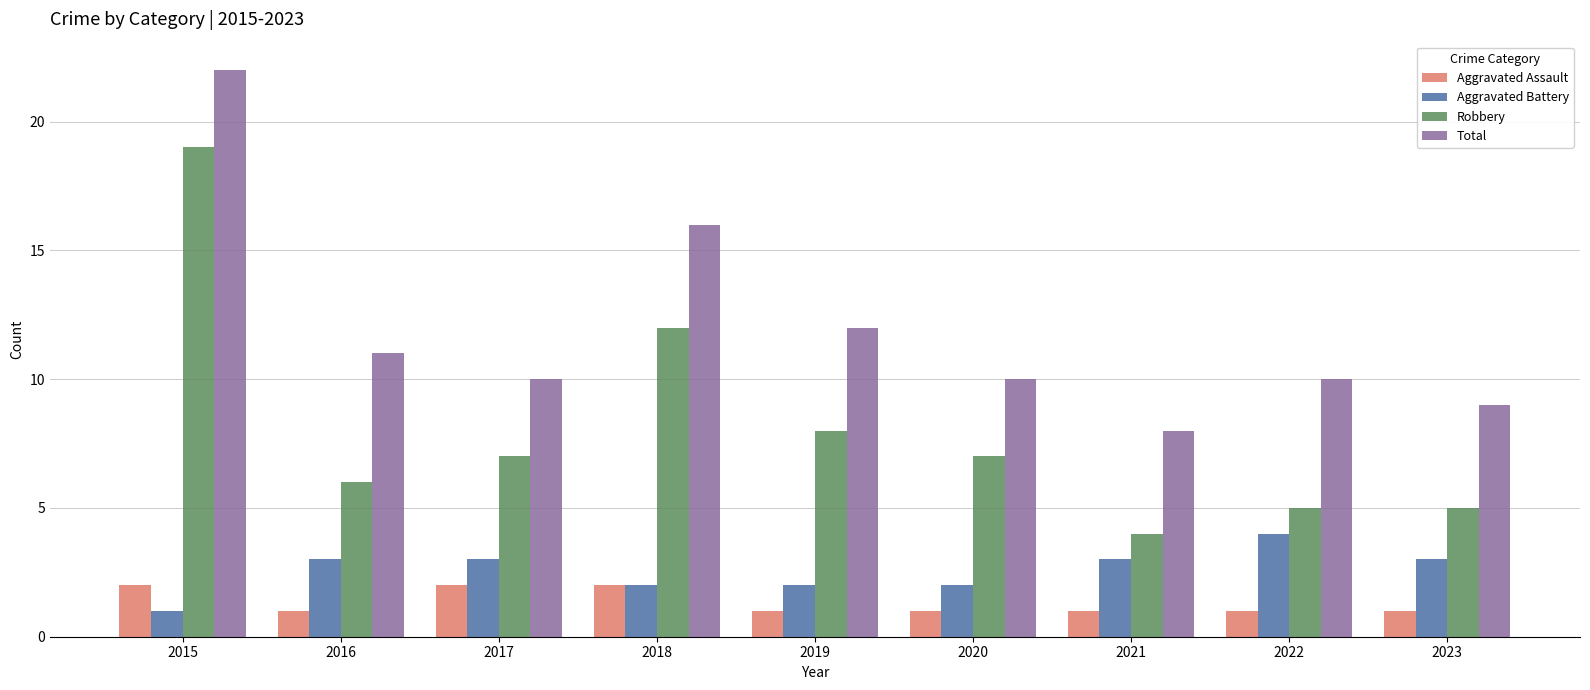

What is the sum of all Aggravated Battery values?

23